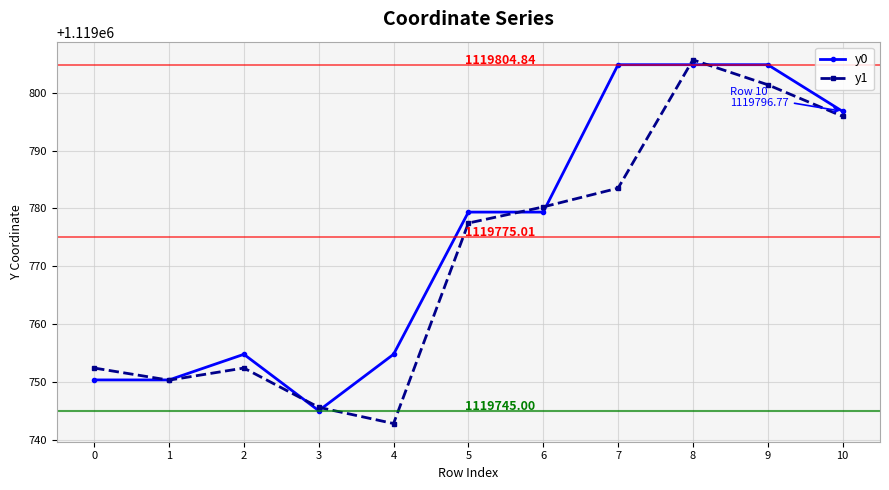

Is it true that y0 equals 684211.2 at 10?

False